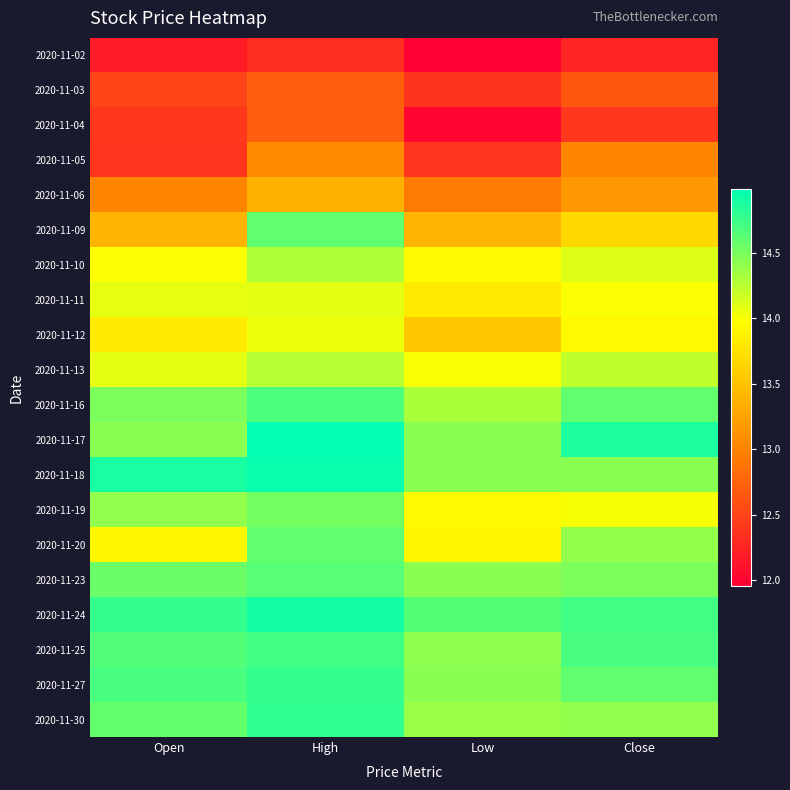

What is the total value across all series at Close?

278.6